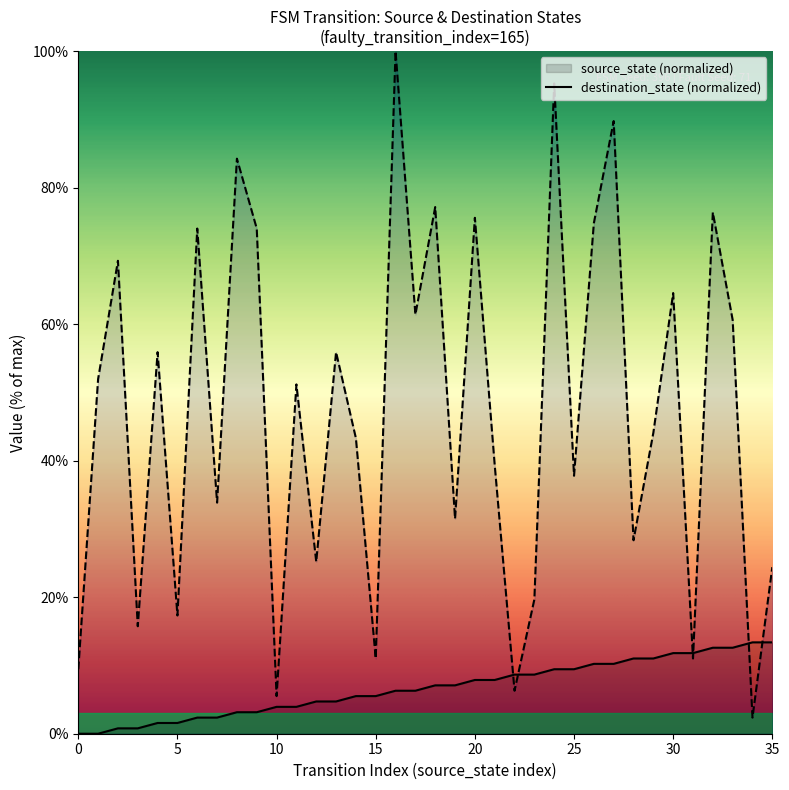

What is the spread (max minus min) of values at 14?

37.8